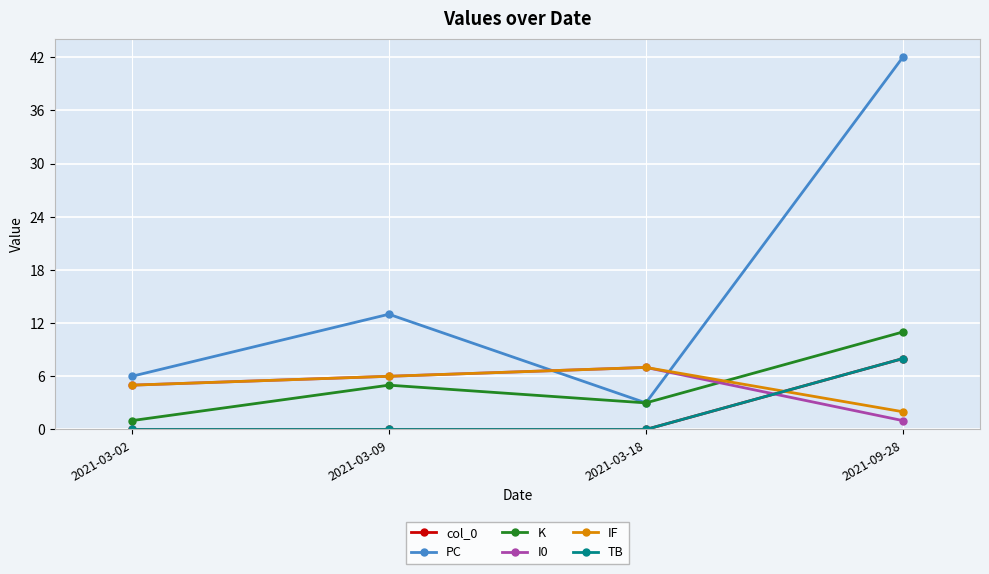

Reading left to right, list all the values displayed in this chart.

col_0: 0	0	0	8
PC: 6	13	3	42
K: 1	5	3	11
I0: 5	6	7	1
IF: 5	6	7	2
TB: 0	0	0	8